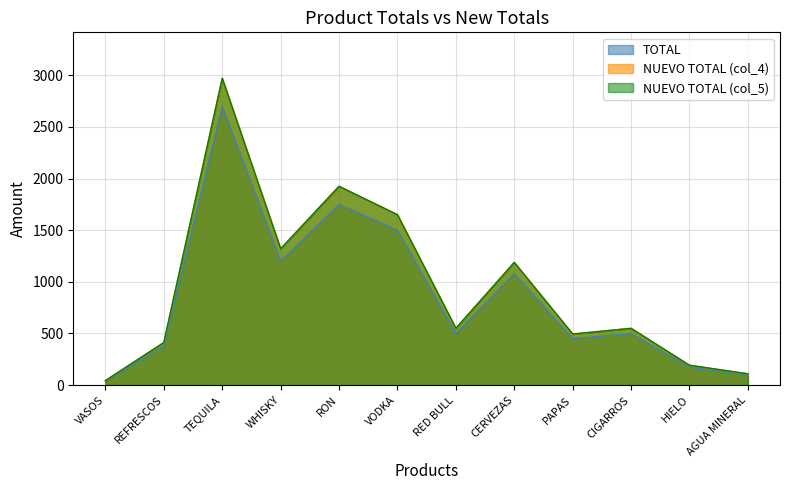

What is the label of the 7th point from the left?

RED BULL